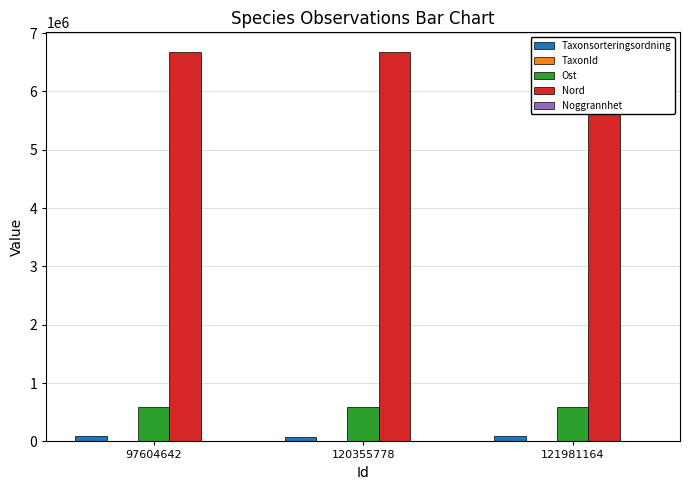

What is the maximum value for Ost?

598441